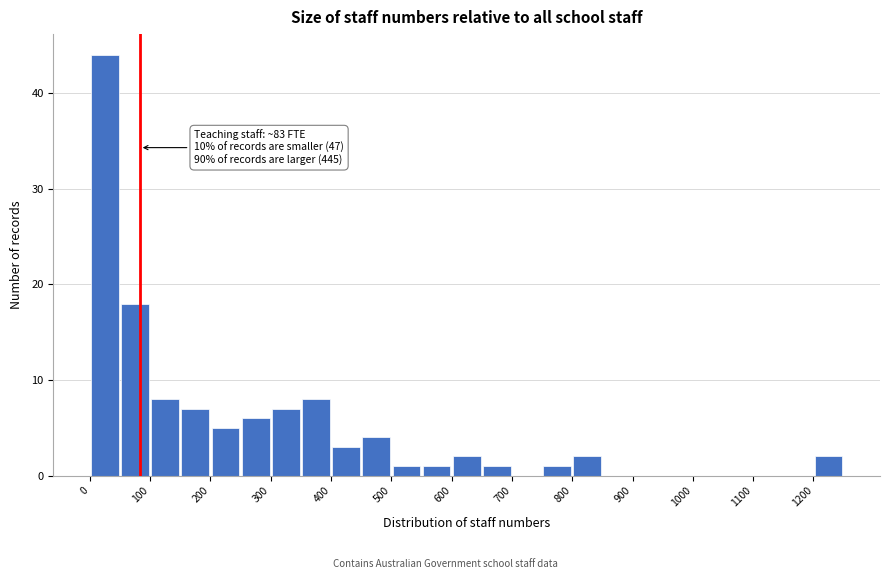

Over which range of the x-axis is the bar tallest?

0 to 50